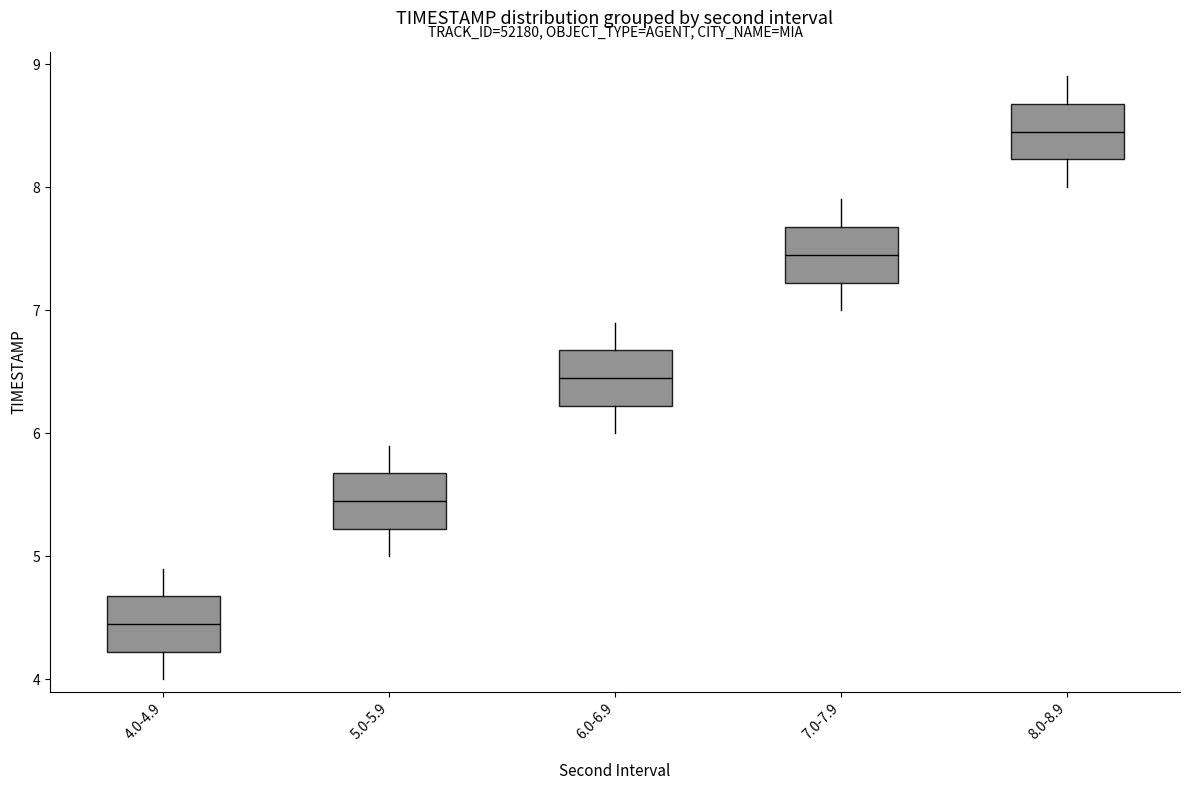

Reading left to right, read every box against the y-axis: the position of its median line, the range the box covers, and the ends of its whiskers. The values are not printed on the chart, so give them approximately, as read against the axis.

4.0-4.9: median 4.5, box 4.2 to 4.7, whiskers 4.0 to 4.9
5.0-5.9: median 5.5, box 5.2 to 5.7, whiskers 5.0 to 5.9
6.0-6.9: median 6.5, box 6.2 to 6.7, whiskers 6.0 to 6.9
7.0-7.9: median 7.5, box 7.2 to 7.7, whiskers 7.0 to 7.9
8.0-8.9: median 8.5, box 8.2 to 8.7, whiskers 8.0 to 8.9